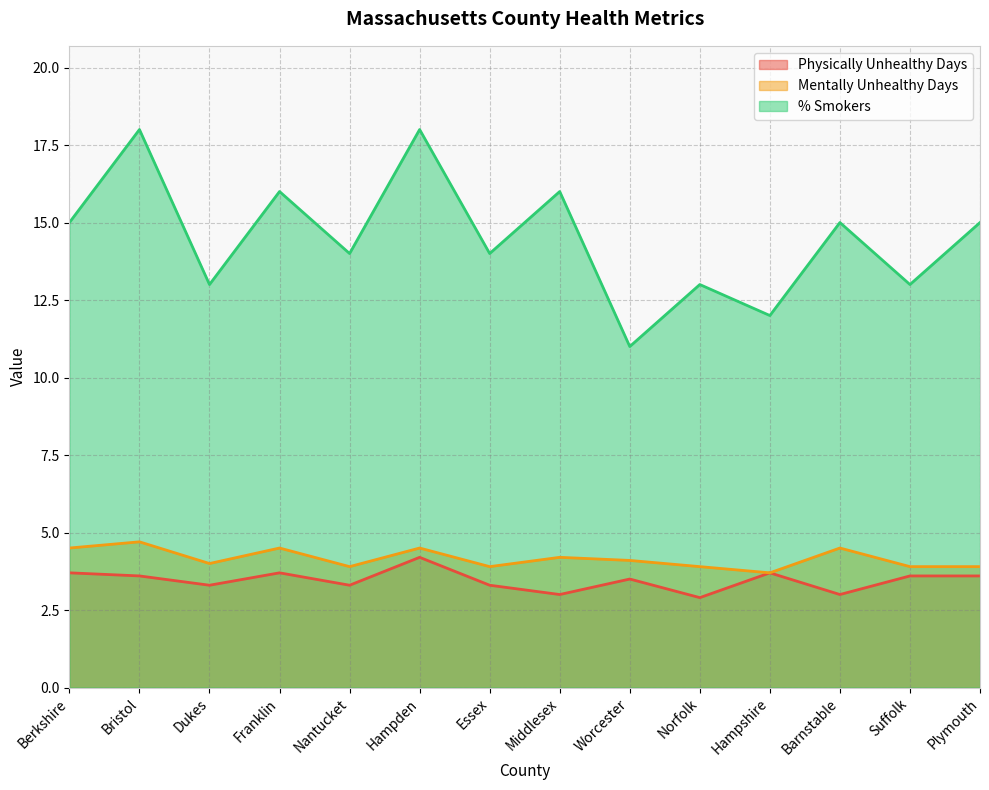

Reading right to left, transcribe all the data shown in this chart.

Physically Unhealthy Days: Plymouth=3.6	Suffolk=3.6	Barnstable=3.0	Hampshire=3.7	Norfolk=2.9	Worcester=3.5	Middlesex=3.0	Essex=3.3	Hampden=4.2	Nantucket=3.3	Franklin=3.7	Dukes=3.3	Bristol=3.6	Berkshire=3.7
Mentally Unhealthy Days: Plymouth=3.9	Suffolk=3.9	Barnstable=4.5	Hampshire=3.7	Norfolk=3.9	Worcester=4.1	Middlesex=4.2	Essex=3.9	Hampden=4.5	Nantucket=3.9	Franklin=4.5	Dukes=4.0	Bristol=4.7	Berkshire=4.5
% Smokers: Plymouth=15.0	Suffolk=13.0	Barnstable=15.0	Hampshire=12.0	Norfolk=13.0	Worcester=11.0	Middlesex=16.0	Essex=14.0	Hampden=18.0	Nantucket=14.0	Franklin=16.0	Dukes=13.0	Bristol=18.0	Berkshire=15.0